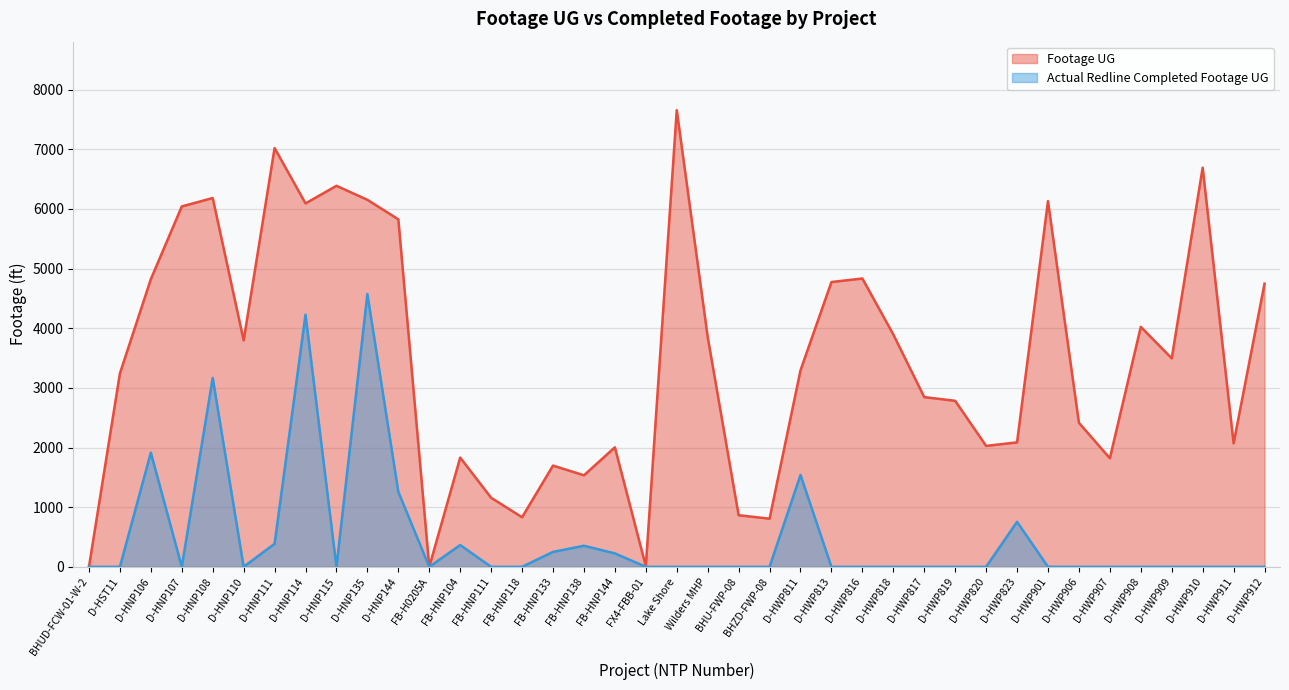

How many values in Footage UG are above zero?

37